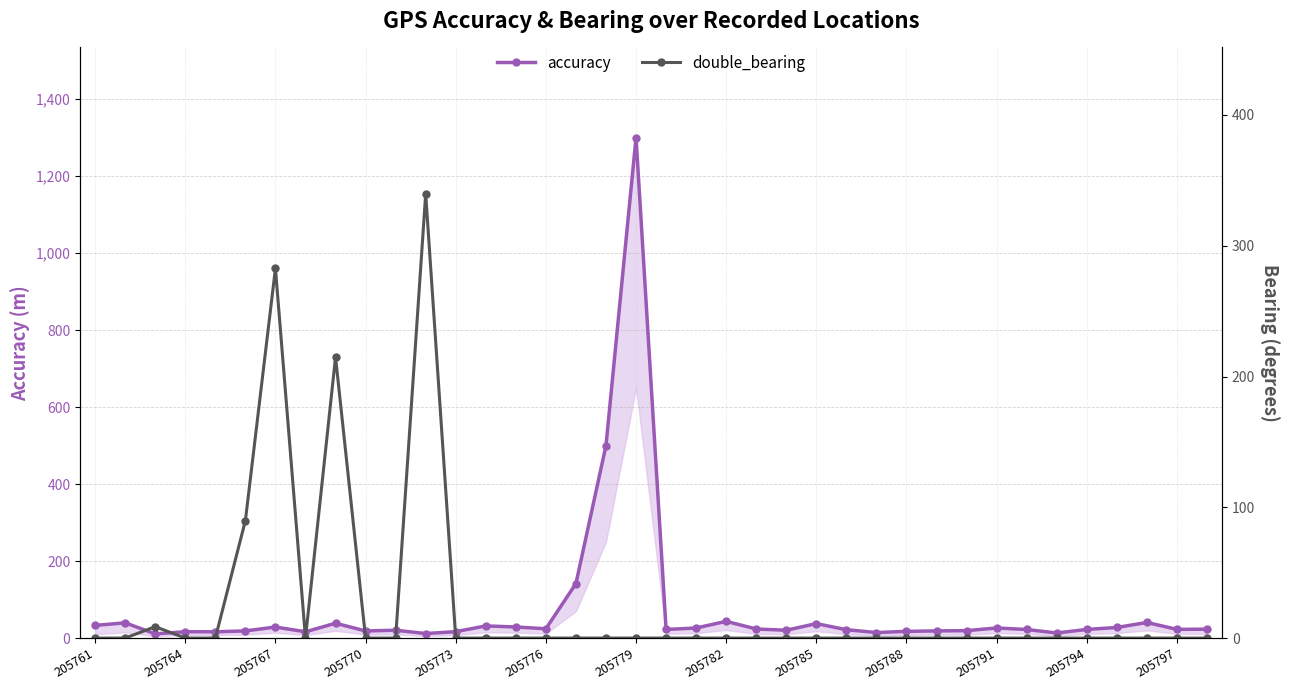

Which has a higher value, 205776 or 205791?

205791